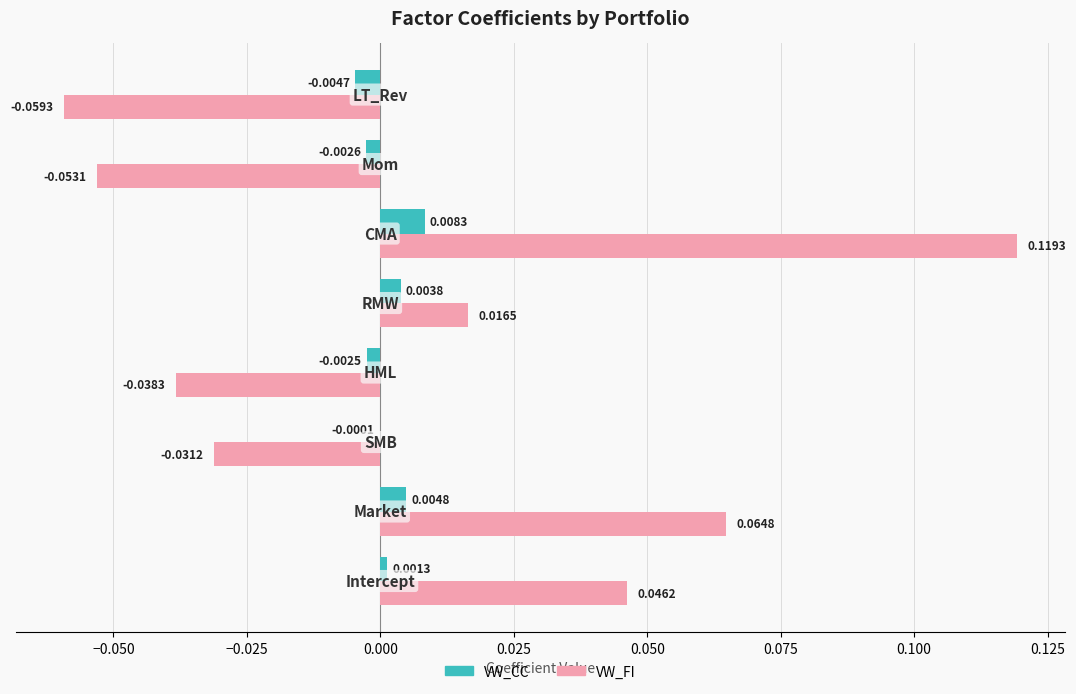

Which series has the largest total across all categories?

VW_FI